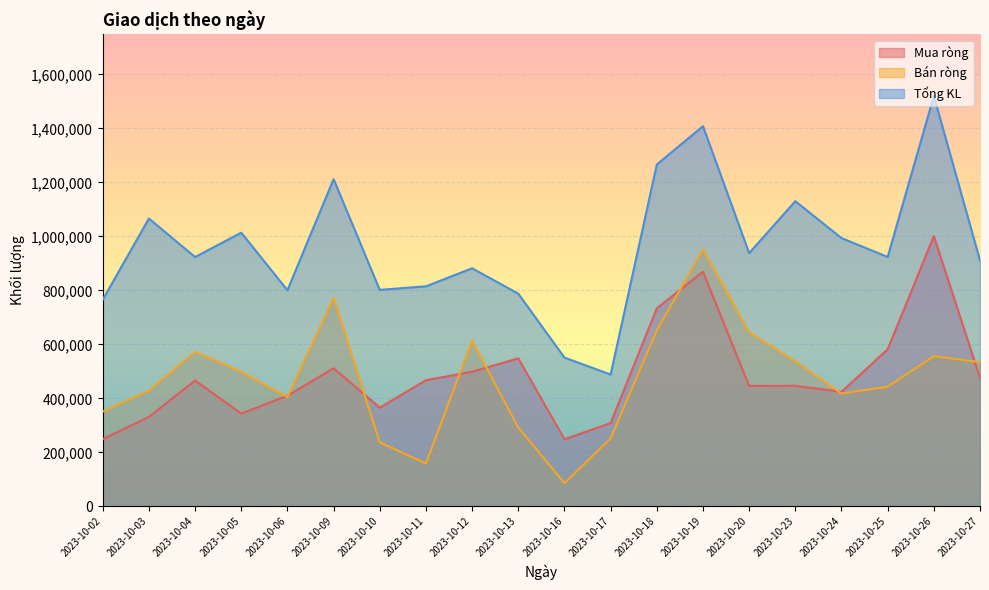

Rank the categories by Mua ròng value from highest to lowest.

2023-10-26, 2023-10-19, 2023-10-18, 2023-10-25, 2023-10-13, 2023-10-09, 2023-10-12, 2023-10-27, 2023-10-11, 2023-10-04, 2023-10-23, 2023-10-20, 2023-10-24, 2023-10-06, 2023-10-10, 2023-10-05, 2023-10-03, 2023-10-17, 2023-10-02, 2023-10-16